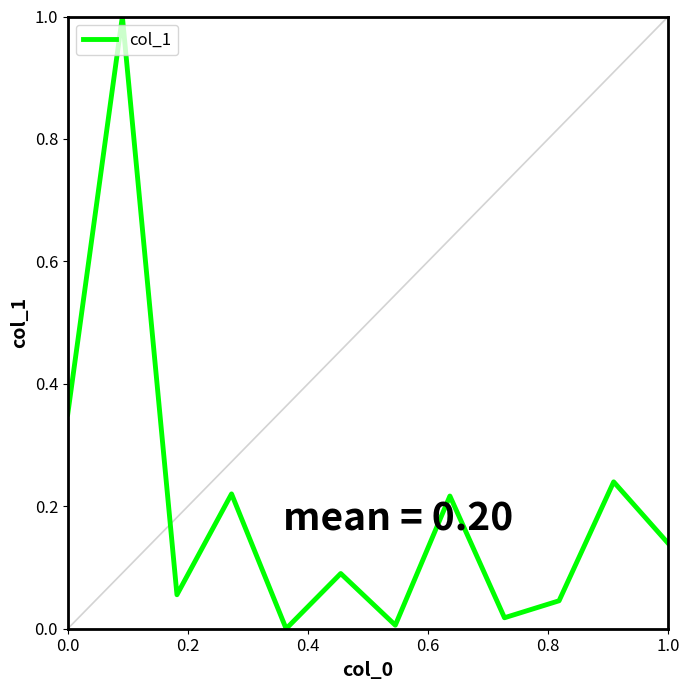

What is the greatest value displayed?

1.0